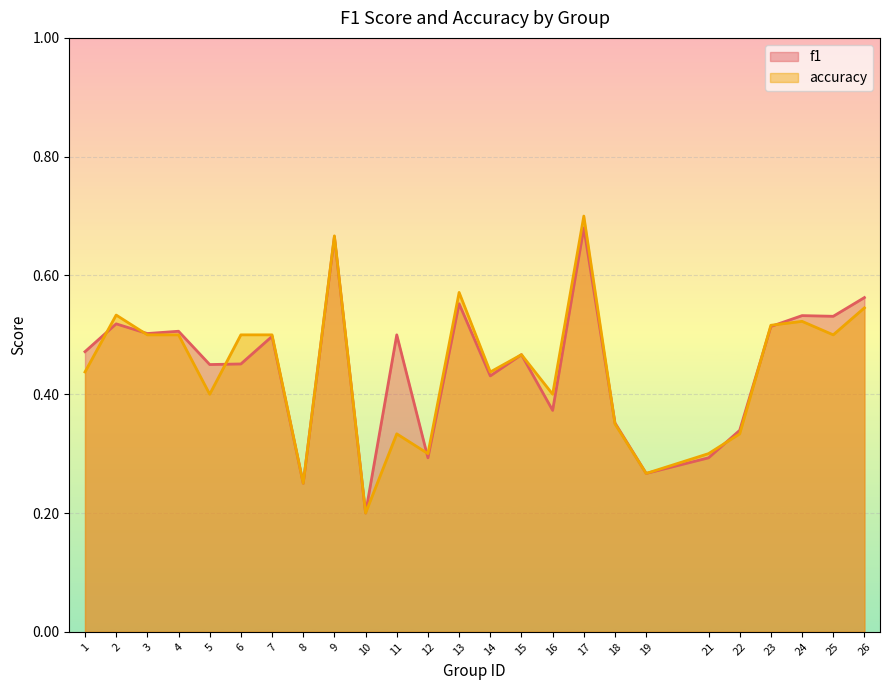

What are all the series names shown in the legend?

f1, accuracy